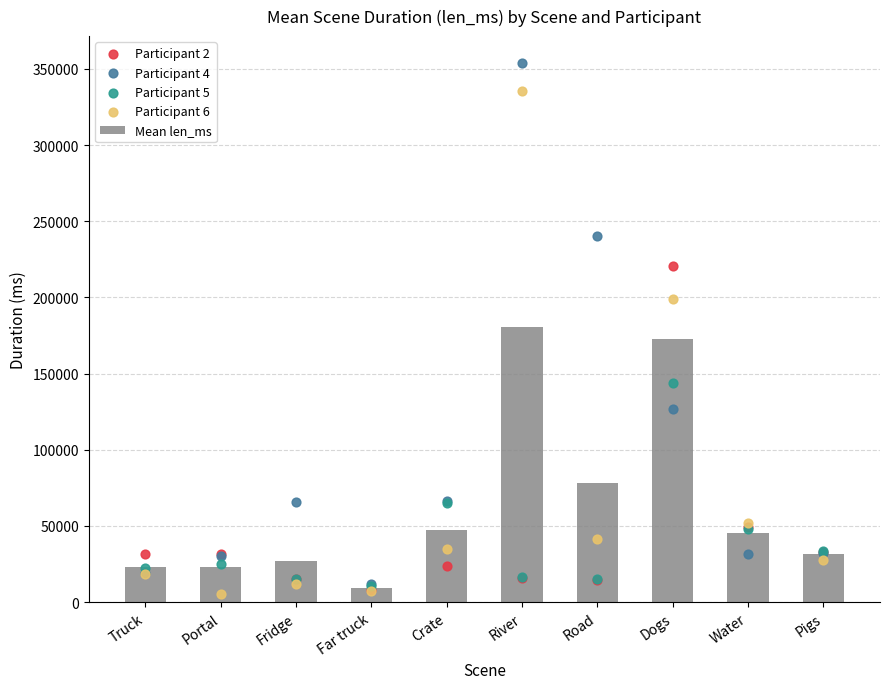

What are all the series names shown in the legend?

Mean len_ms, Participant 2, Participant 4, Participant 5, Participant 6